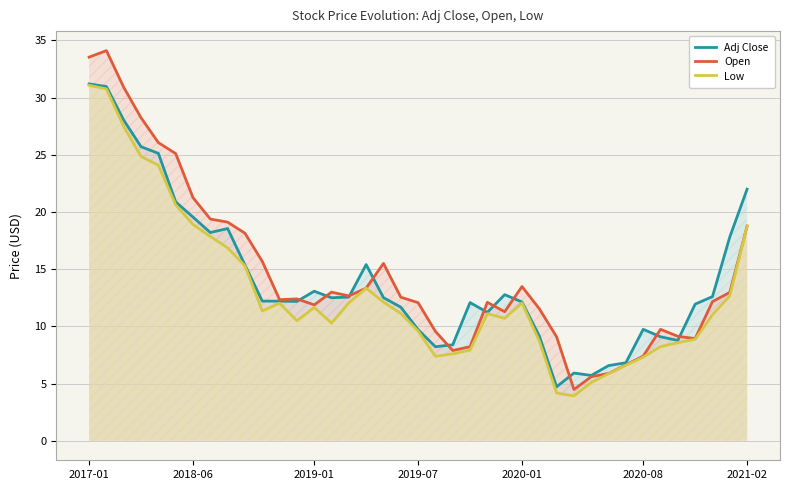

Is it true that Low equals 18.8 at 2021-02?

True